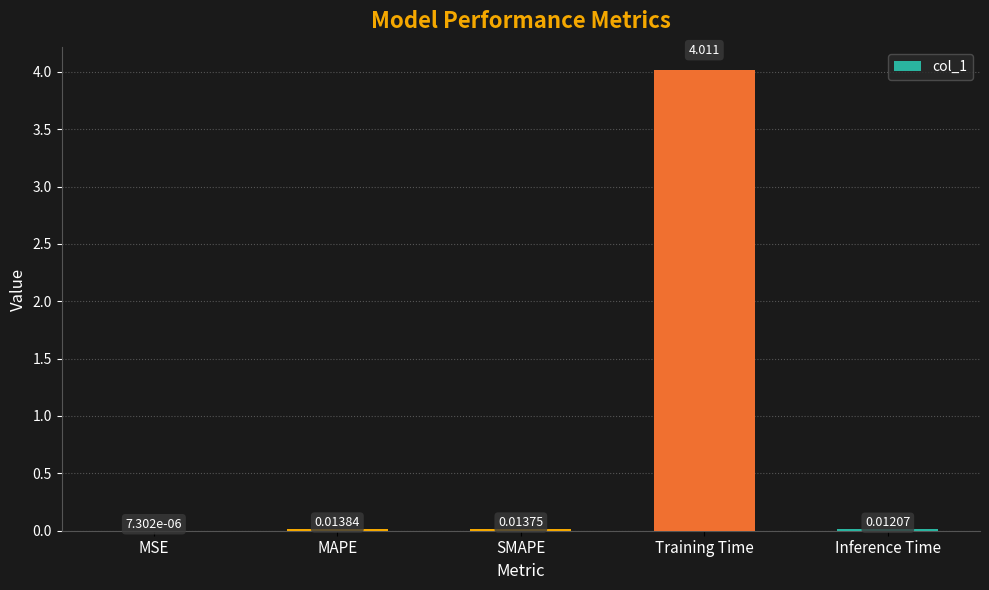

Which has a higher value, Training Time or MAPE?

Training Time